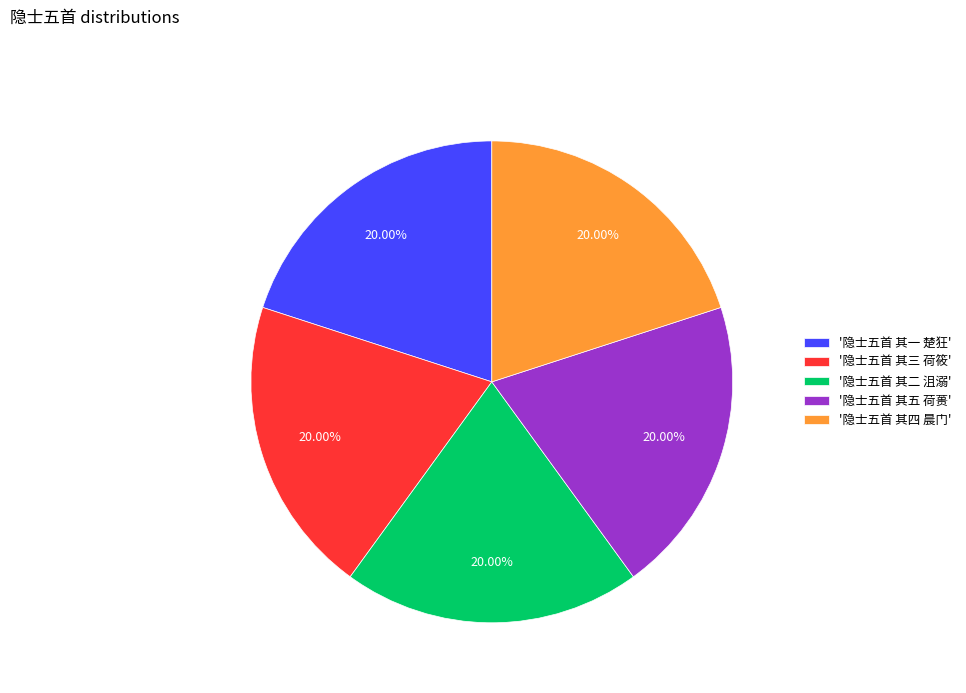

Approximately how many times larger is the value at '隐士五首 其二 沮溺' compared to '隐士五首 其三 荷筱'?

1.0